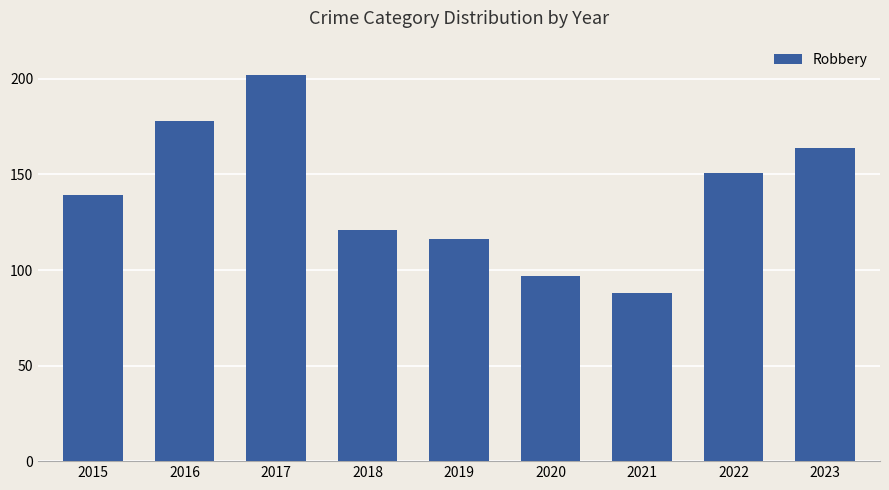

How many bars are there in total?

9